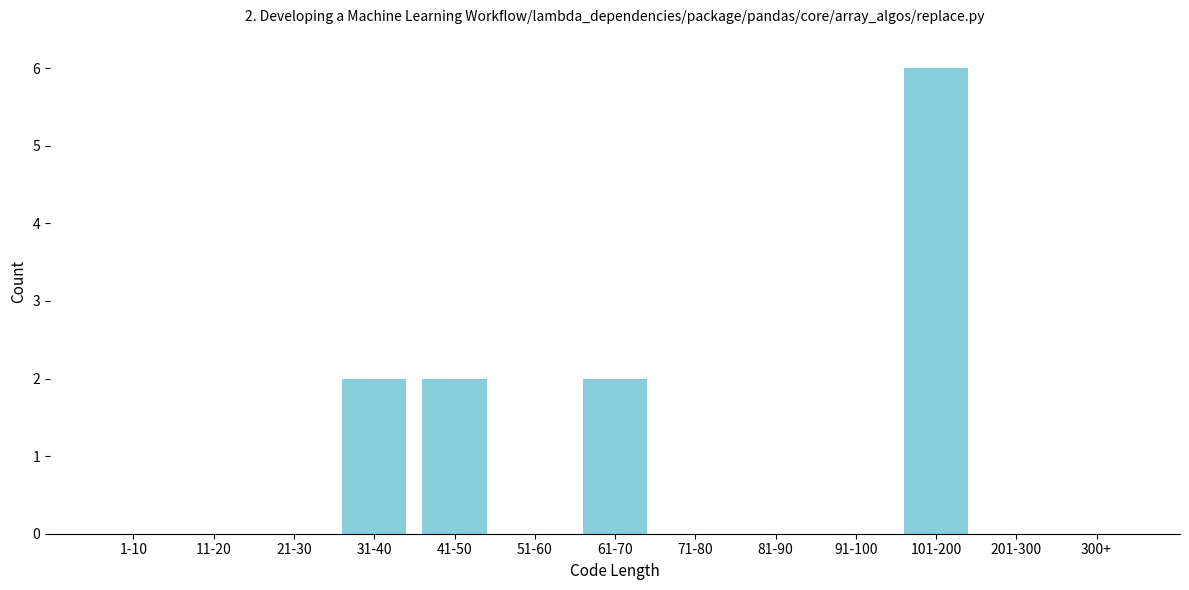

Reading left to right, list all the values displayed in this chart.

1-10=0	11-20=0	21-30=0	31-40=2	41-50=2	51-60=0	61-70=2	71-80=0	81-90=0	91-100=0	101-200=6	201-300=0	300+=0